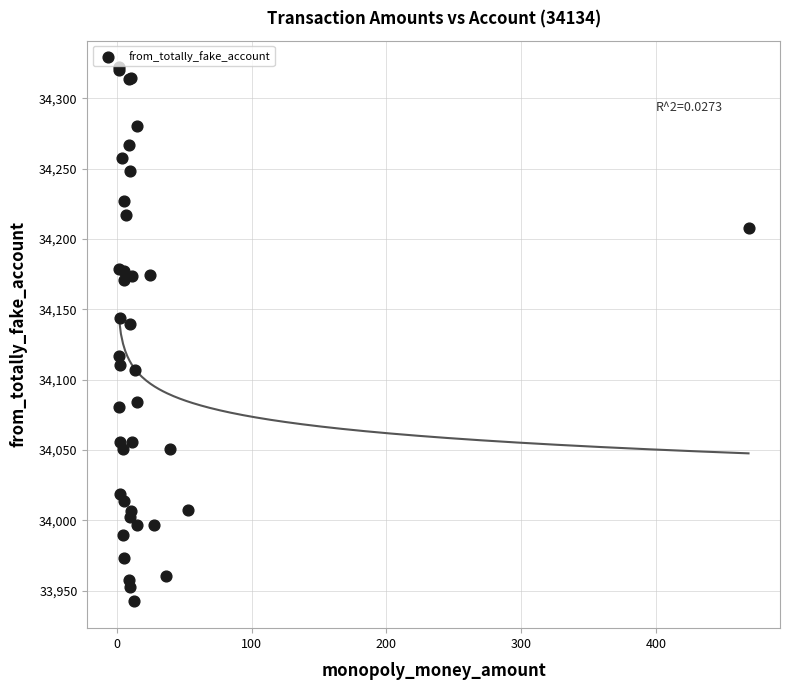

What Y value in the scatter plot is closest to 34132?

34139.7